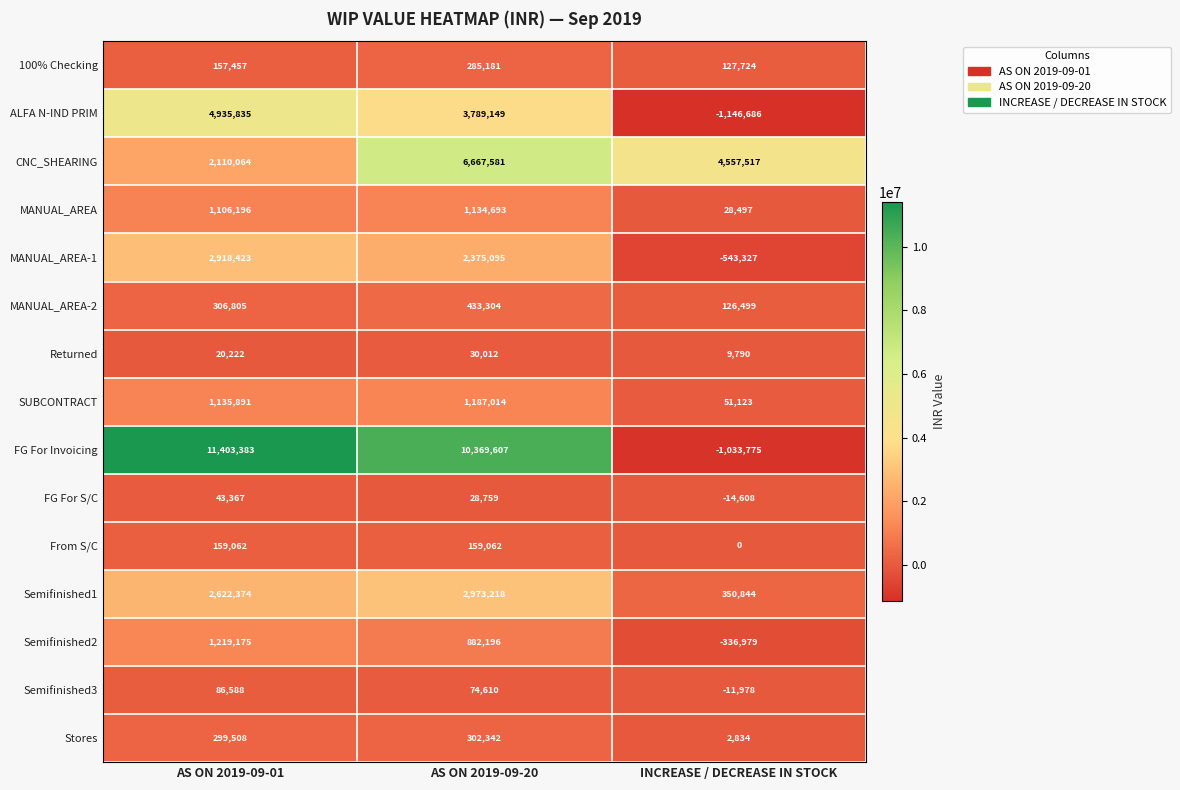

Is it true that Semifinished1 equals 2973218 at AS ON 2019-09-20?

True